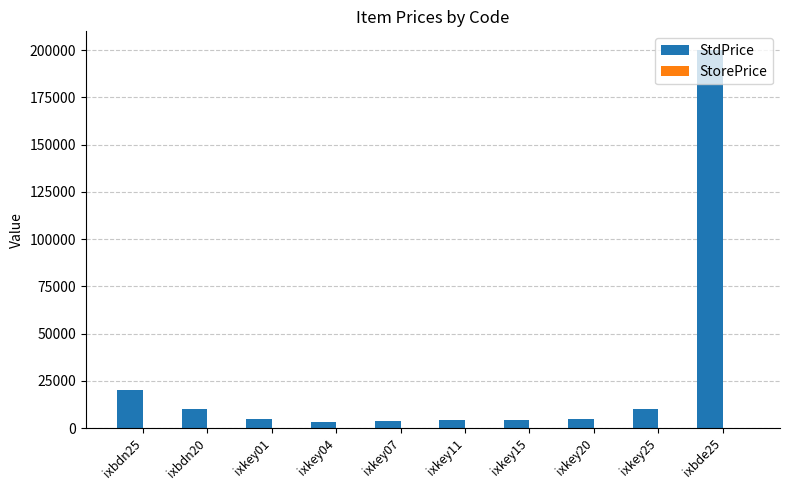

Which series has the largest total across all categories?

StdPrice